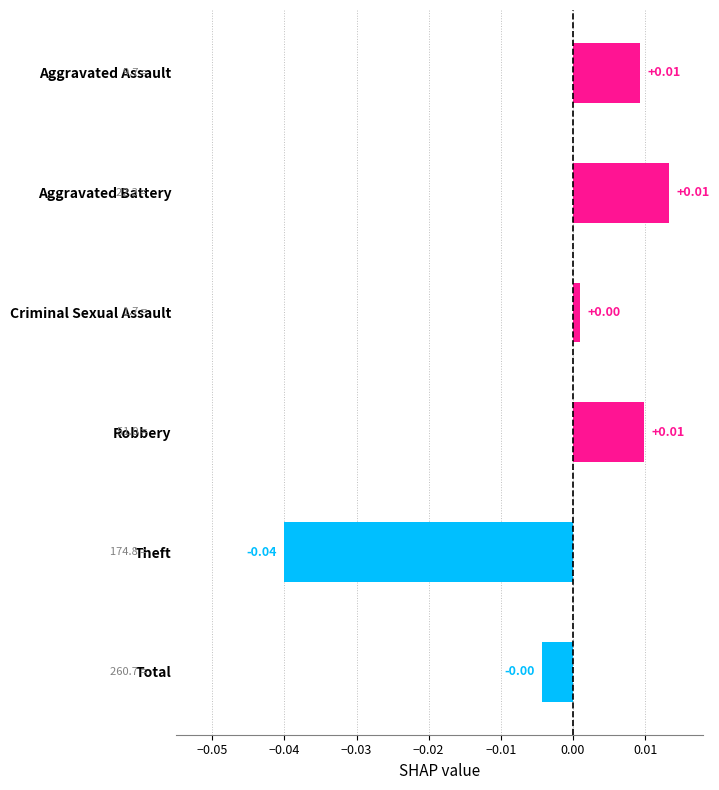

Which has a higher value, Theft or Total?

Total